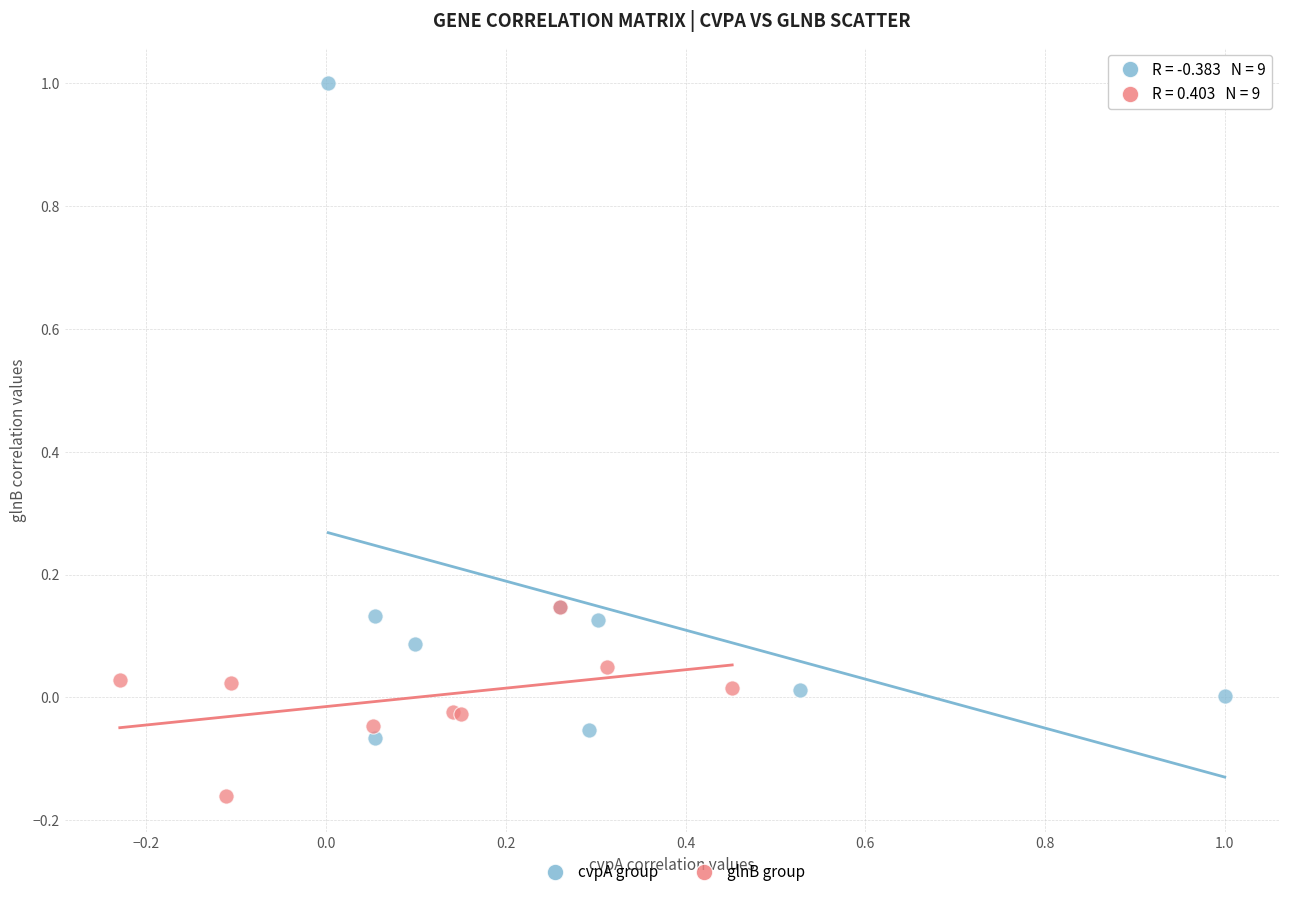

Which series contains the lowest Y value?

glnB group